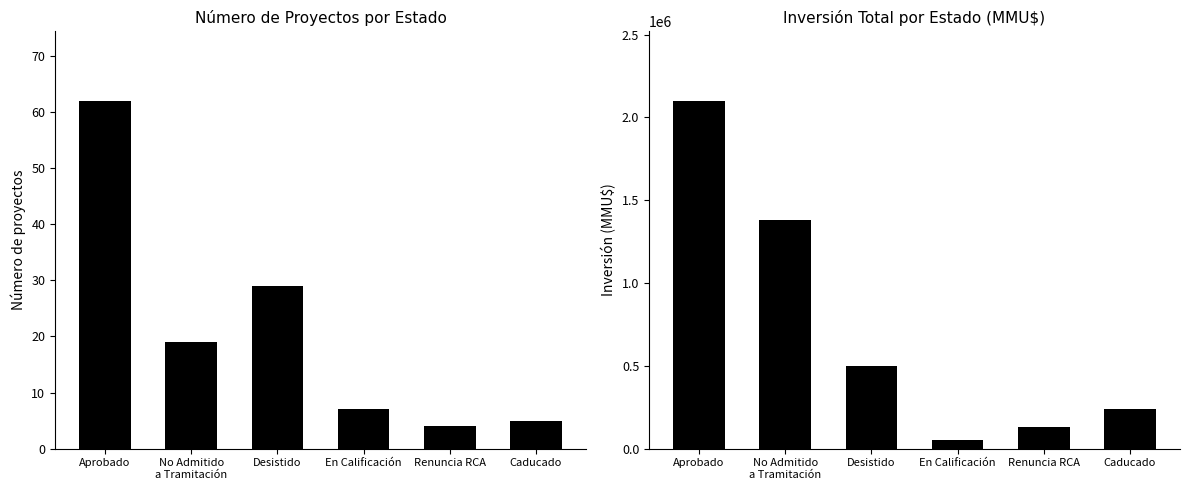

What is the label of the 6th bar from the left?

Caducado